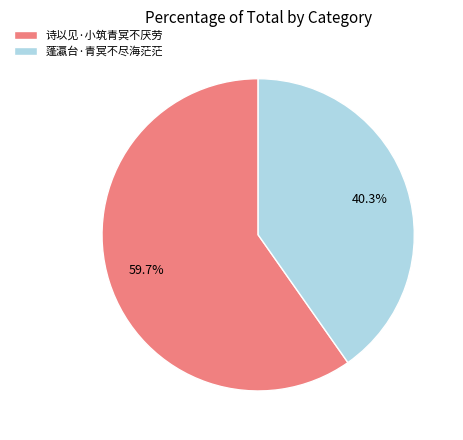

Which slice is the largest?

诗以见·小筑青冥不厌劳